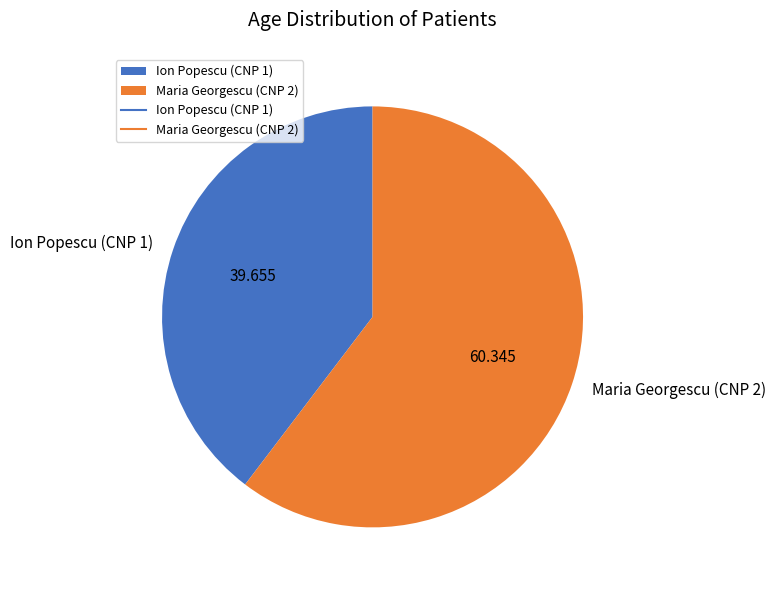

Do Ion Popescu (CNP 1) and Maria Georgescu (CNP 2) together represent more than half of the pie?

Yes